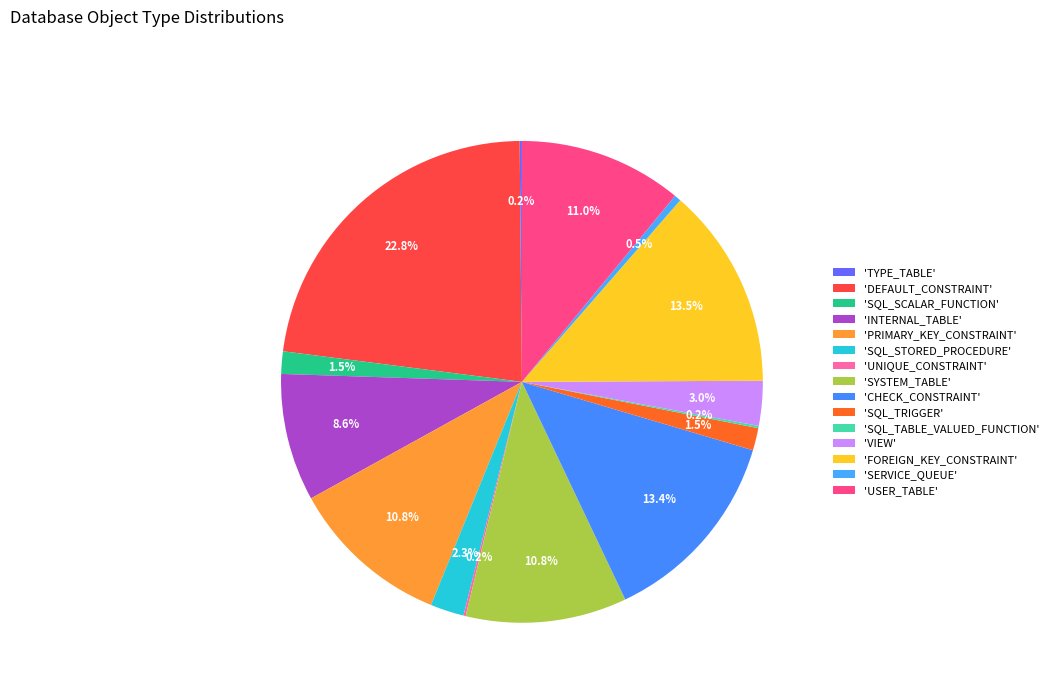

Which category has the biggest portion of the pie?

DEFAULT_CONSTRAINT